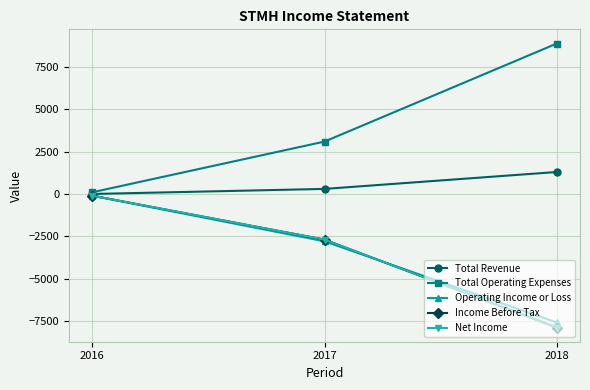

Does the chart have visible grid lines?

Yes